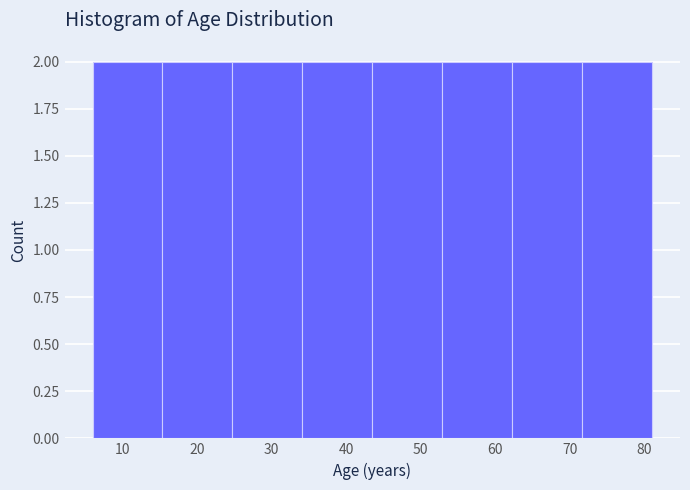

Reading left to right, transcribe this chart: for each bar, give the range it covers on the x-axis and its height. Neither the bar edges nor the heights are printed on the chart, so give them approximately, as read against the axes.

6 to 15: 2
15 to 25: 2
25 to 34: 2
34 to 44: 2
44 to 53: 2
53 to 62: 2
62 to 72: 2
72 to 81: 2